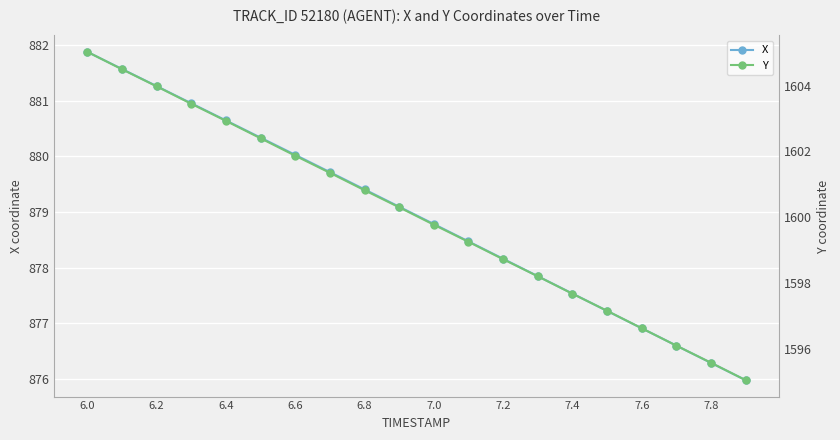

How many lines are shown in the chart?

2